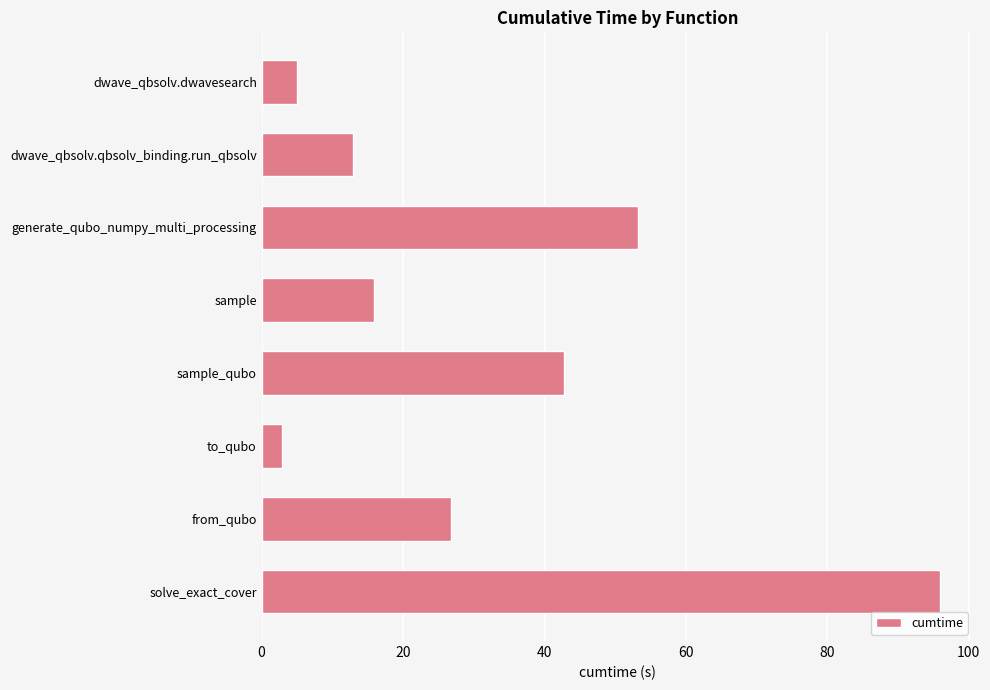

Rank the categories by value from highest to lowest.

solve_exact_cover, generate_qubo_numpy_multi_processing, sample_qubo, from_qubo, sample, dwave_qbsolv.qbsolv_binding.run_qbsolv, dwave_qbsolv.dwavesearch, to_qubo